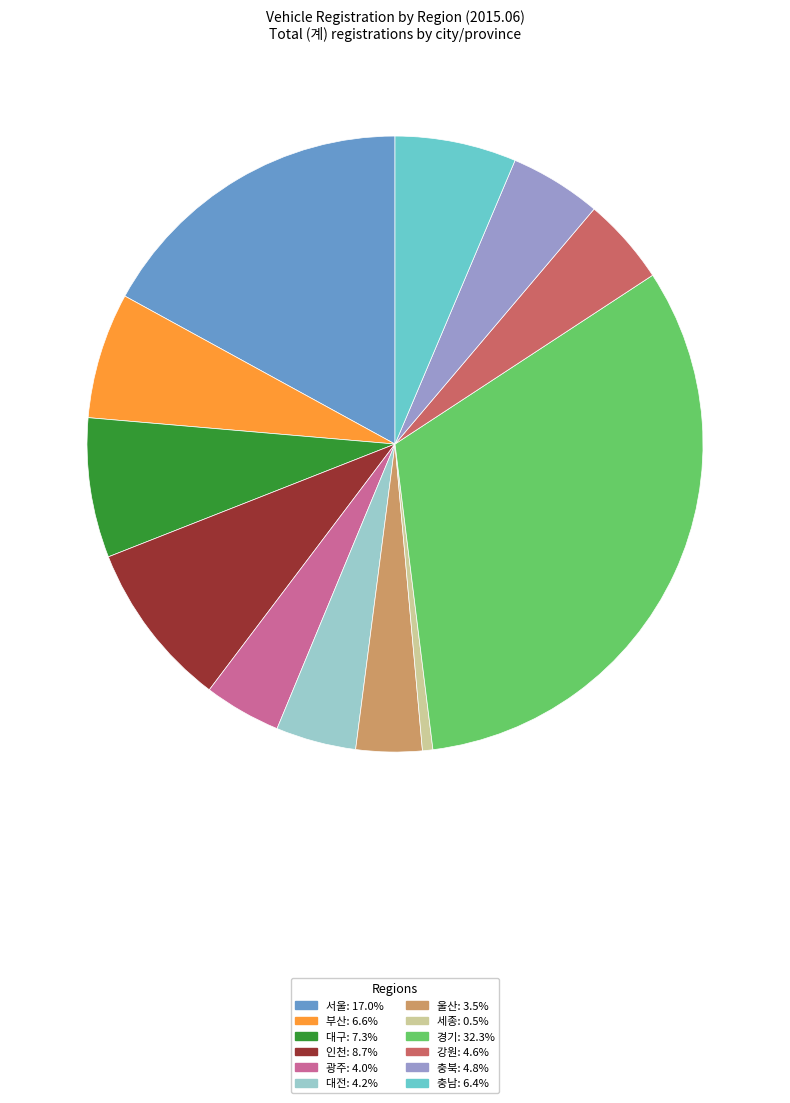

Which has a higher value, 충남 or 대구?

대구